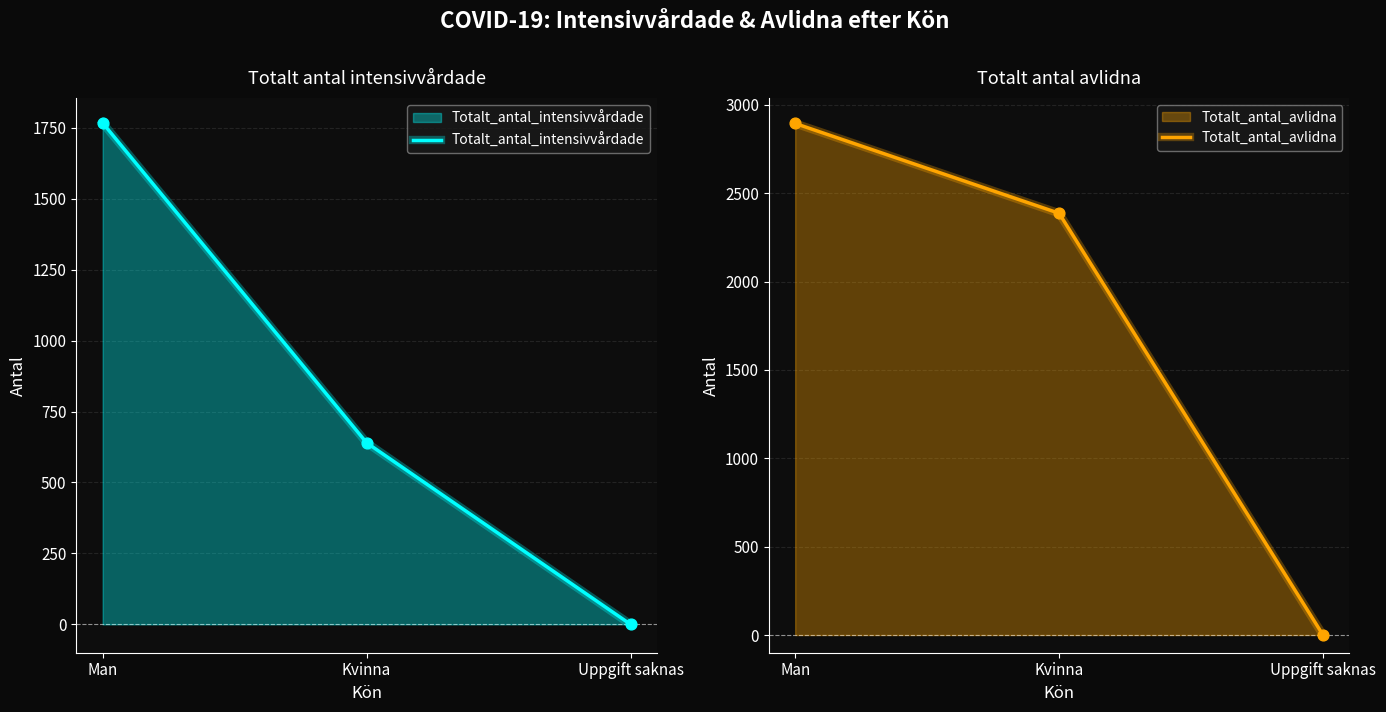

What are all the series names shown in the legend?

Totalt_antal_intensivvårdade, Totalt_antal_avlidna